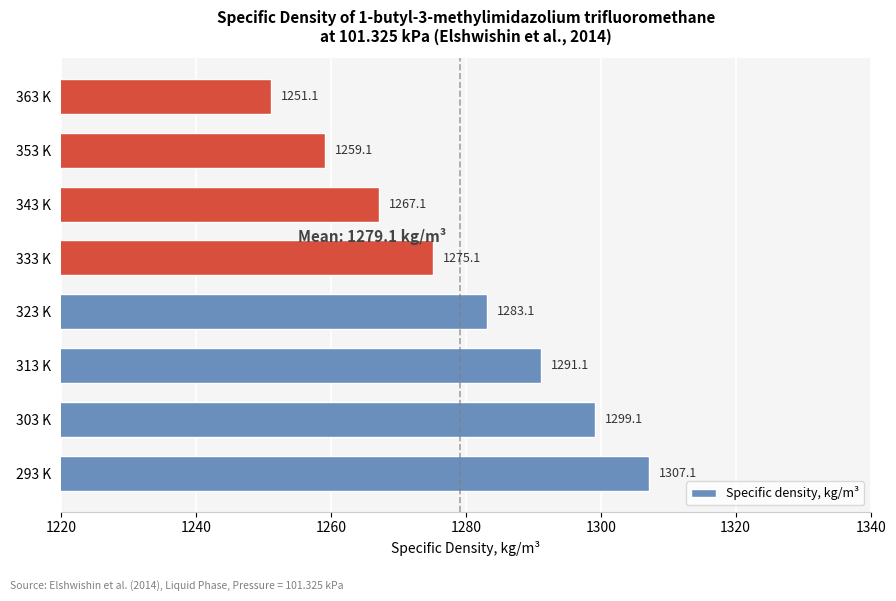

At which label is the value closest to 1279?

333 K